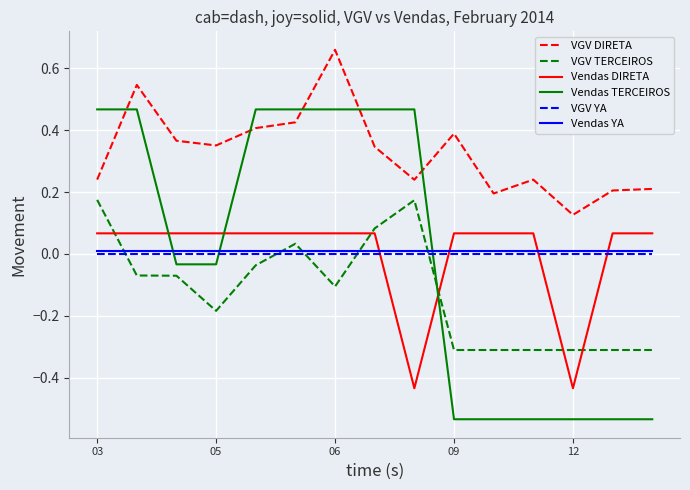

How many intersections are there between VGV DIRETA and Vendas TERCEIROS?

5